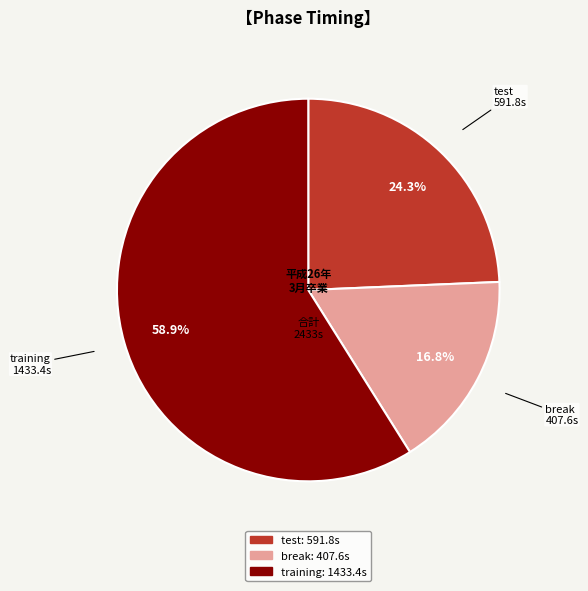

Rank the categories by value from highest to lowest.

training, test, break